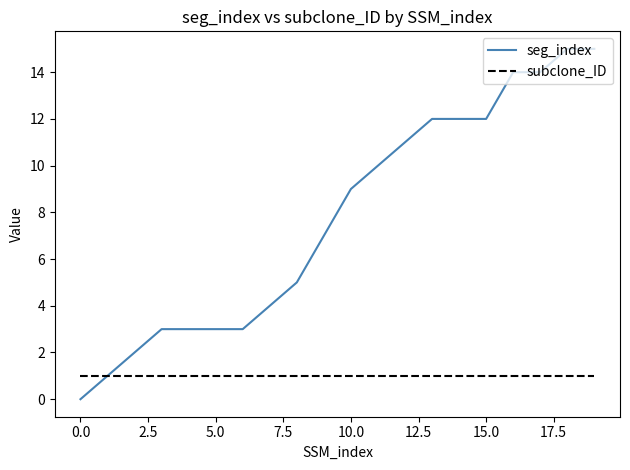

What is the average value of the seg_index series?

8